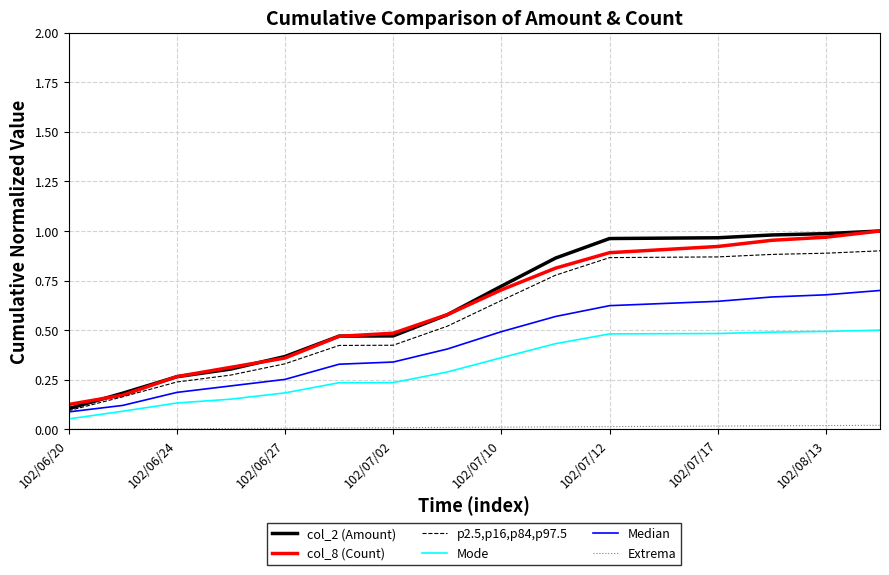

Which series has the largest range (max minus min)?

col_2 (Amount)